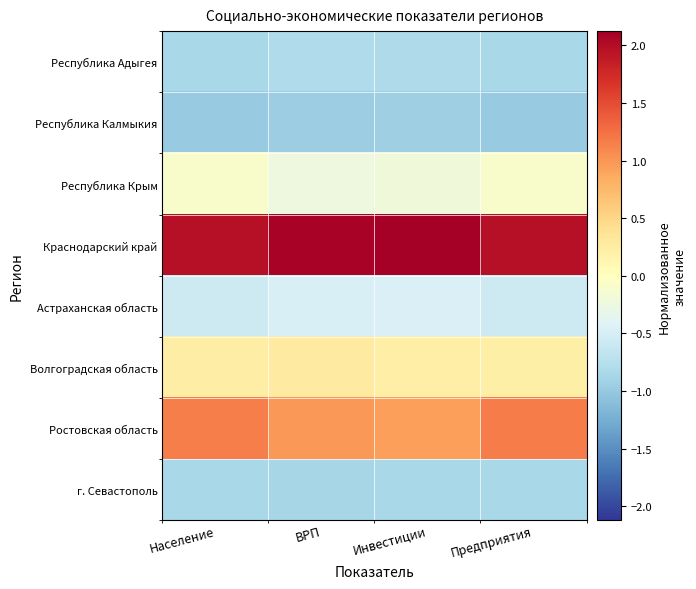

Rank the series by their maximum value, from lowest to highest.

Республика Калмыкия, г. Севастополь, Республика Адыгея, Астраханская область, Республика Крым, Волгоградская область, Ростовская область, Краснодарский край